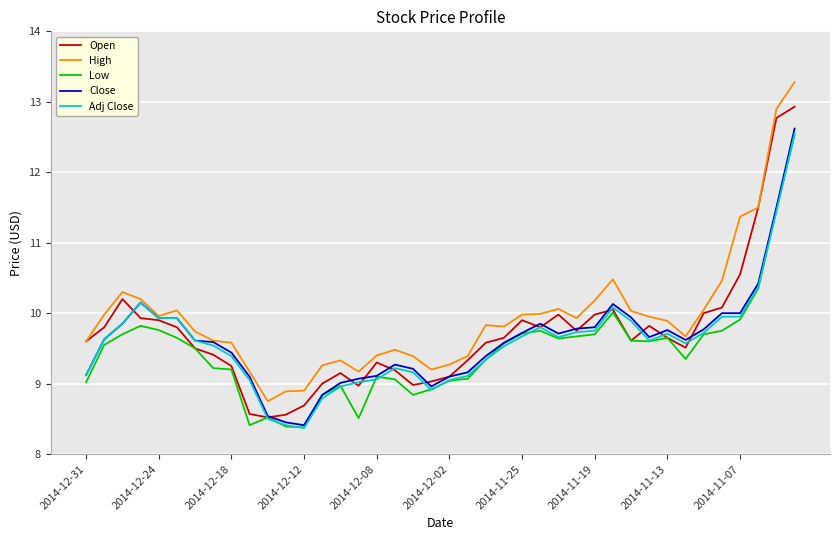

True or false: Close has more than 2 interior local peaks.

True